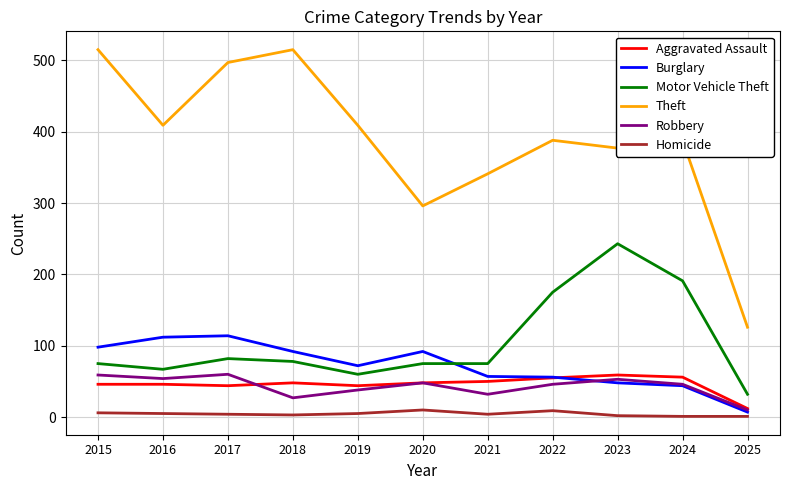

What is the sum of all Homicide values?

50